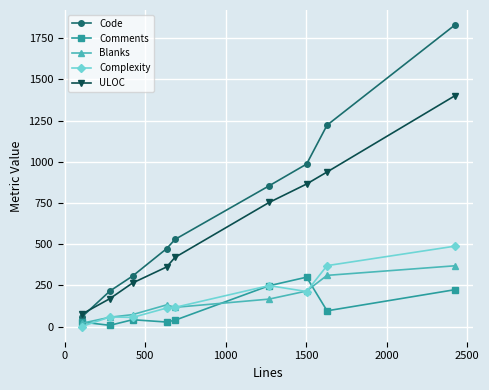

Is this an area chart (filled region under the line)?

No